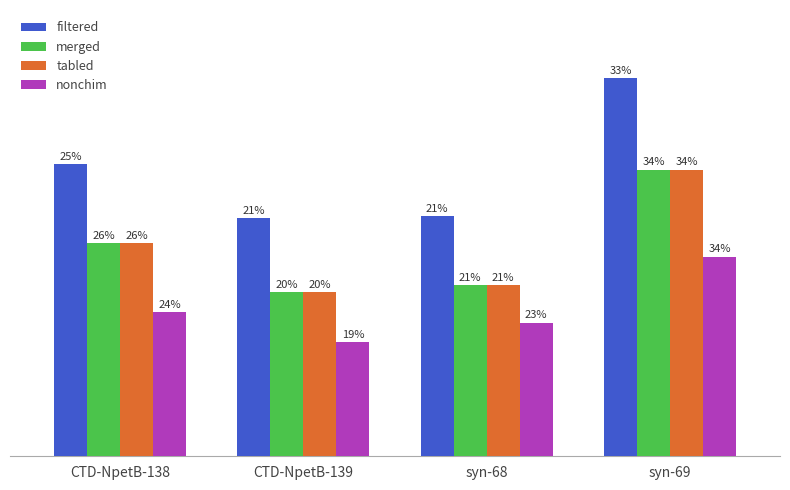

Does the chart contain stacked bars?

No